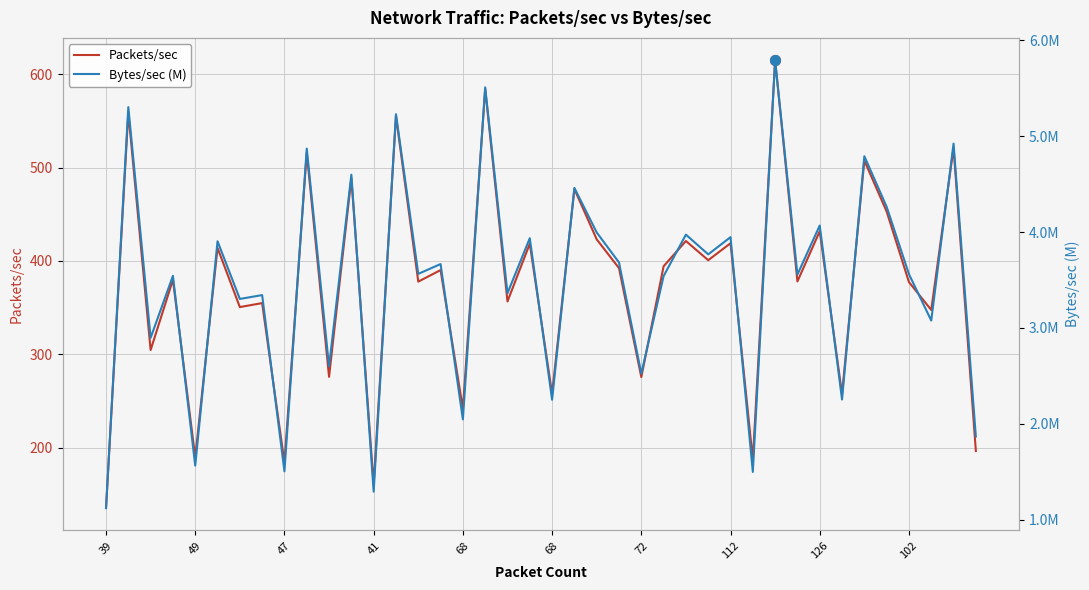

How many lines are shown in the chart?

2